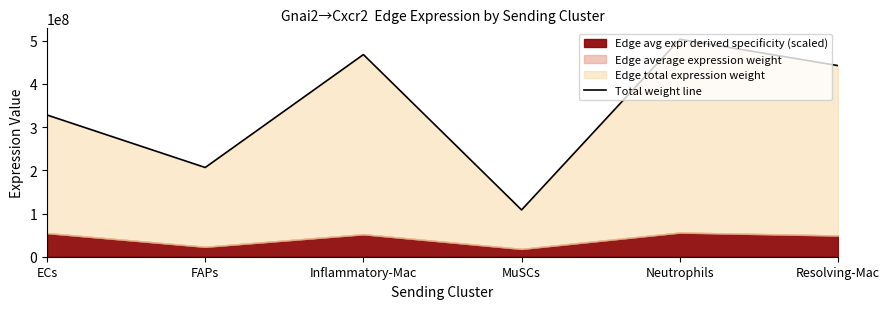

True or false: the data has more than 2 interior local peaks.

False